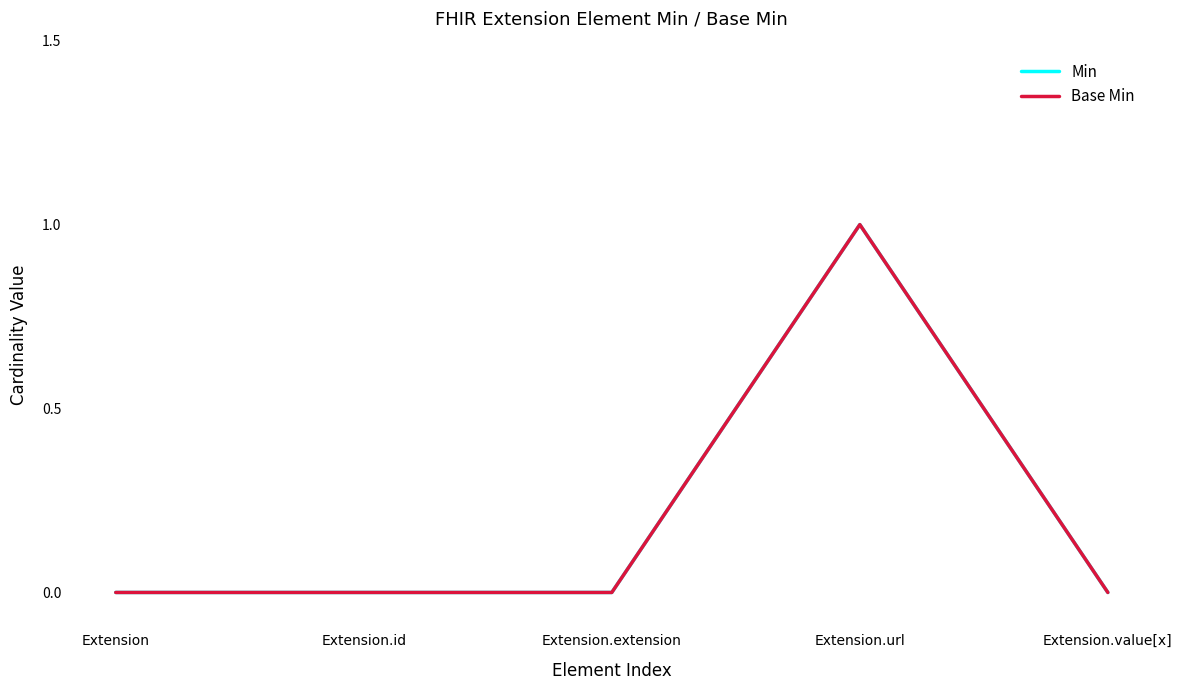

Does the chart have visible grid lines?

No